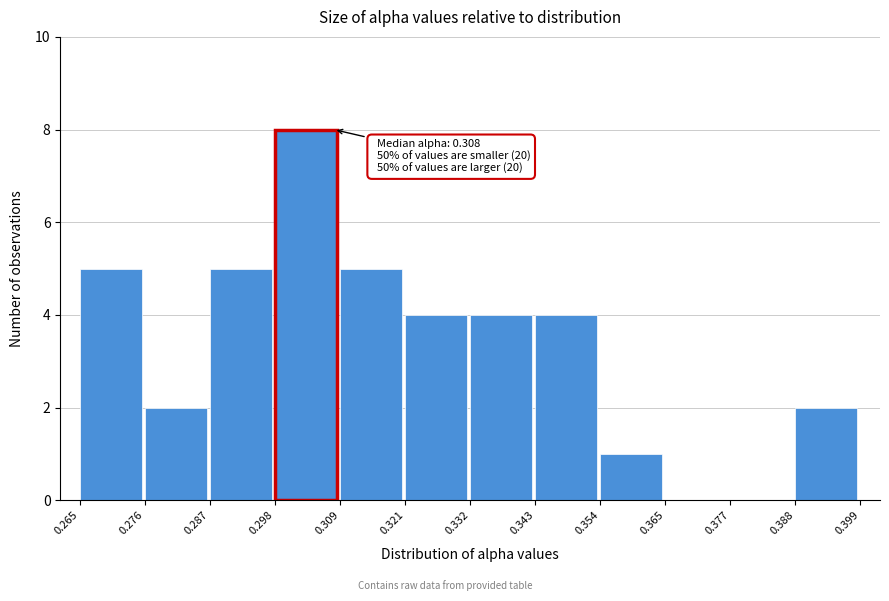

Which range on the x-axis has the tallest bar?

0.298 to 0.309